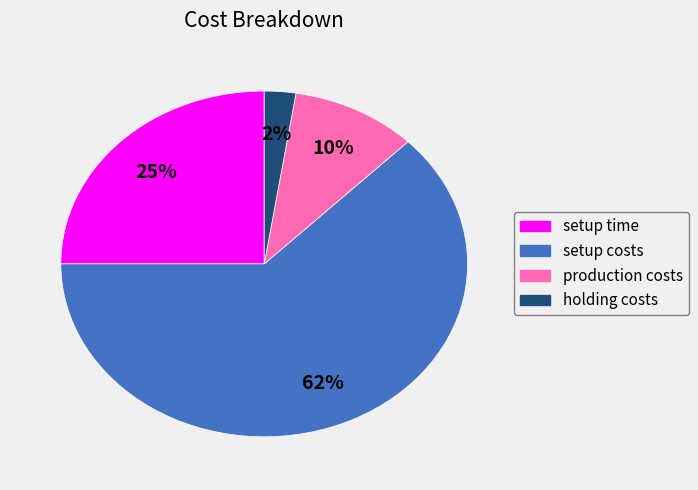

True or false: setup time accounts for 25% of the total.

True